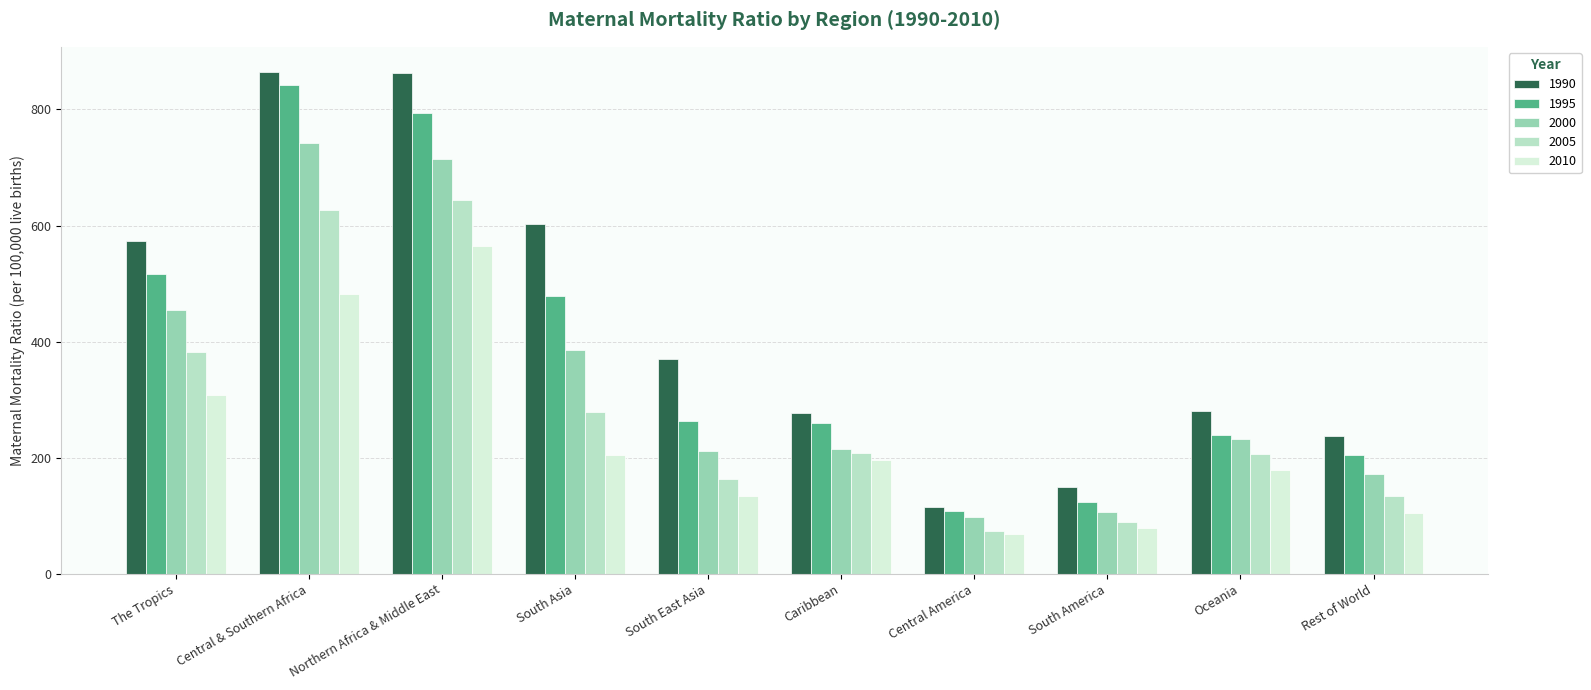

Which series has the largest total across all categories?

1990